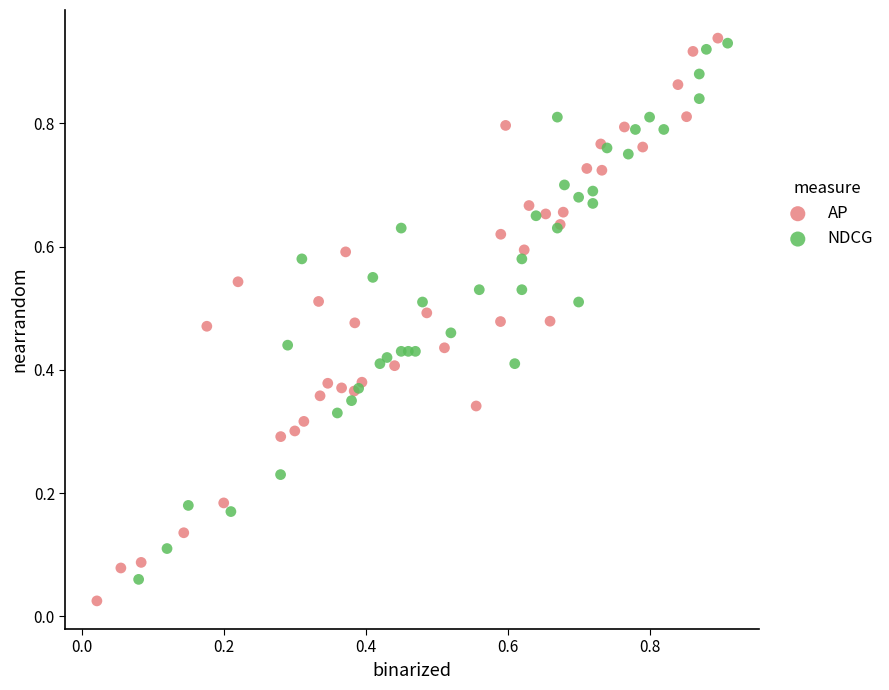

Which series has the largest Y range (max minus min)?

AP